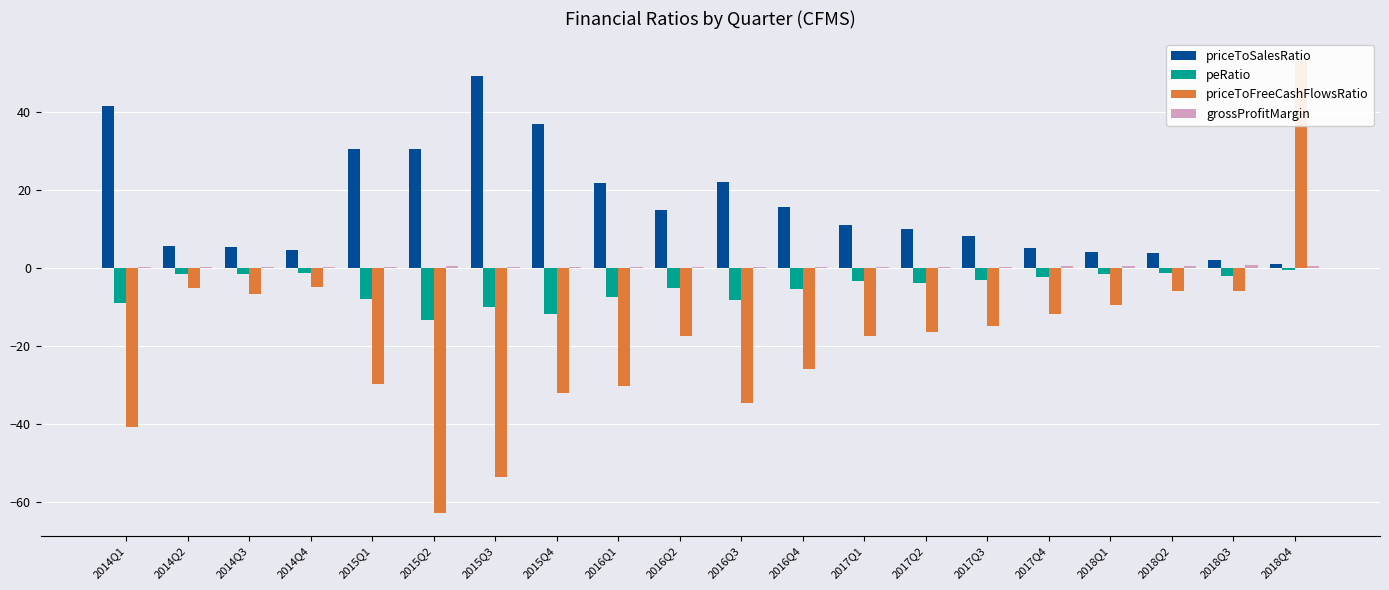

What is the approximate value of priceToFreeCashFlowsRatio at 2015Q3?

-53.6